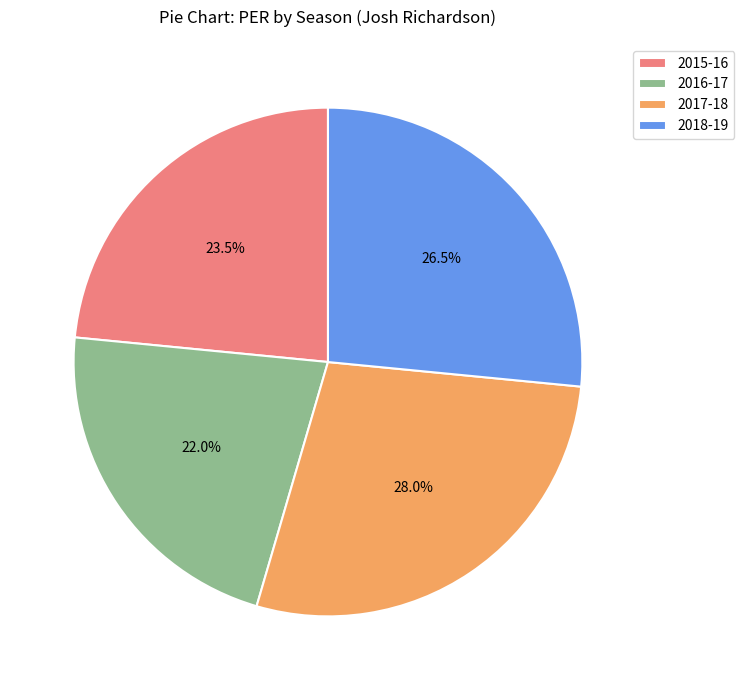

What percentage do 2017-18 and 2016-17 together represent?

50.0%